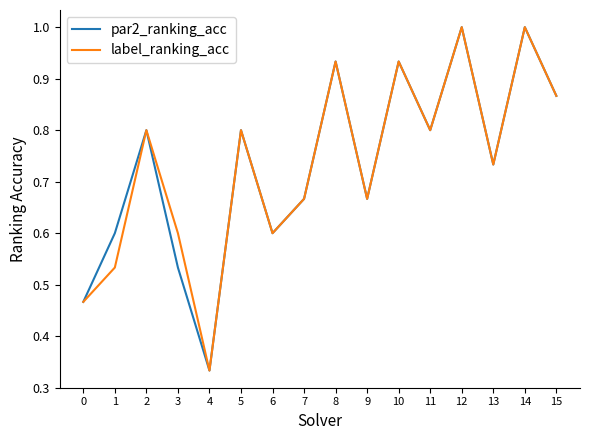

Rank the series at 3 from lowest to highest value.

par2_ranking_acc, label_ranking_acc